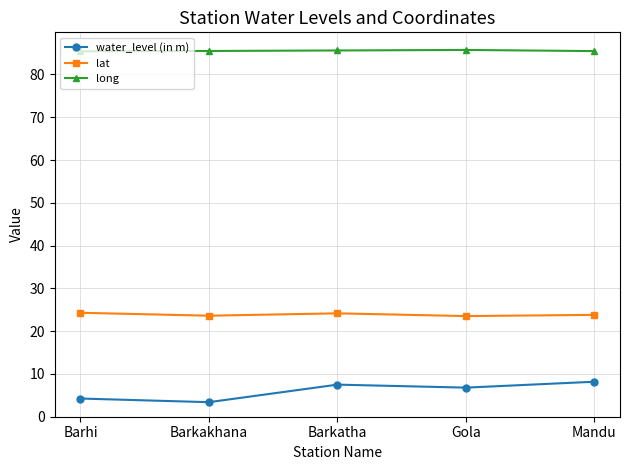

What is the approximate value of lat at Barkakhana?

23.6